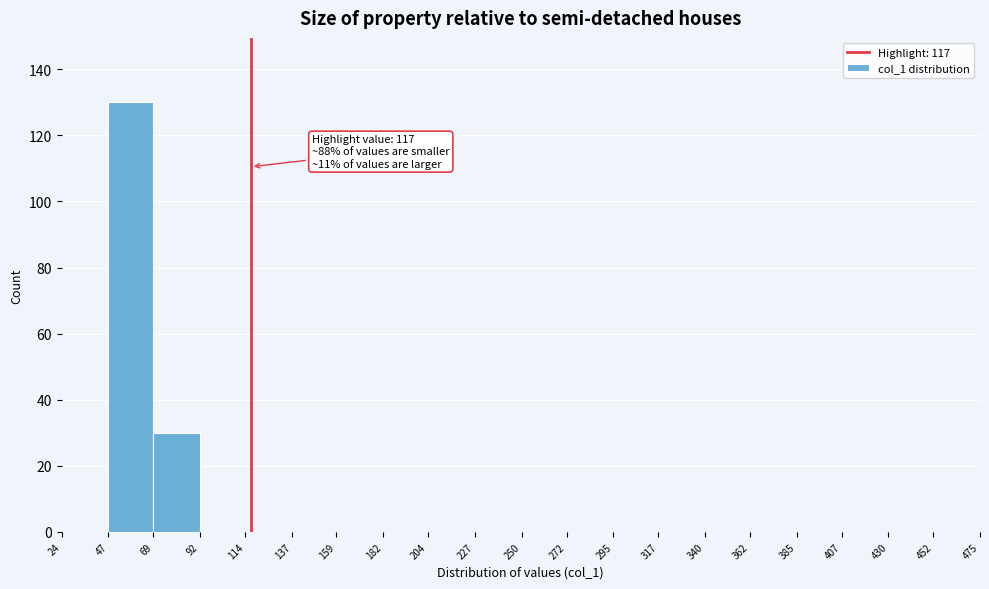

Over which range of the x-axis is the bar tallest?

47 to 69